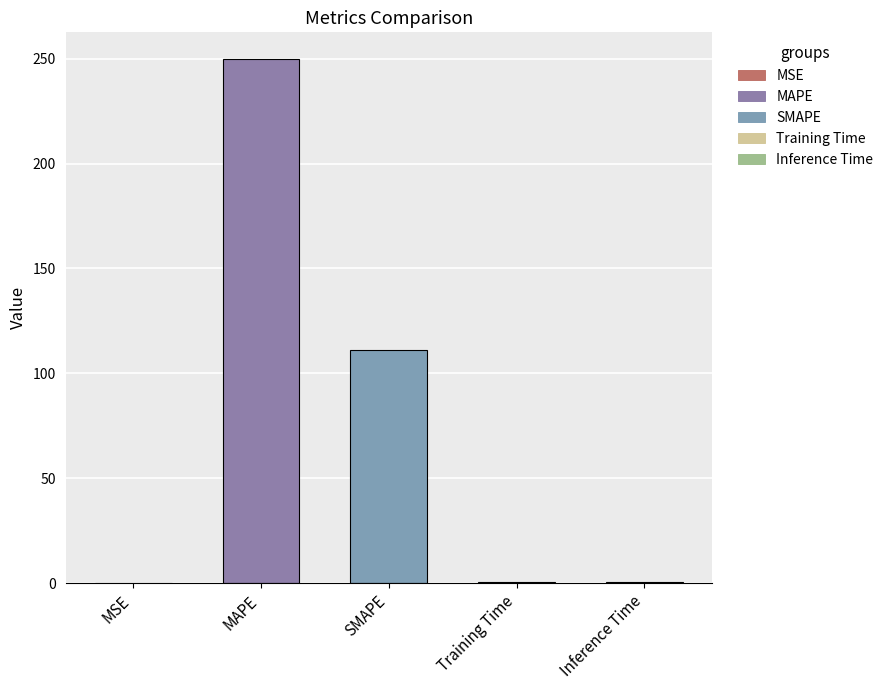

Between MAPE and Training Time, which is larger?

MAPE